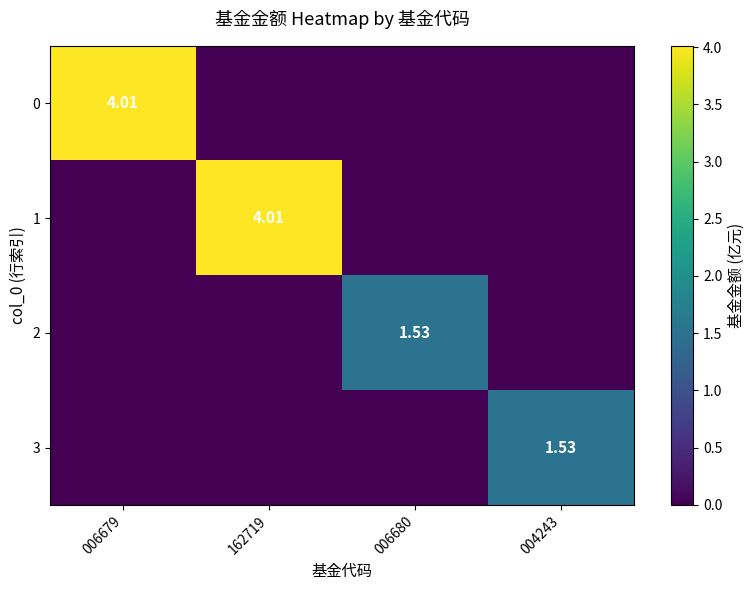

At which category does the chart reach its minimum across all series?

162719